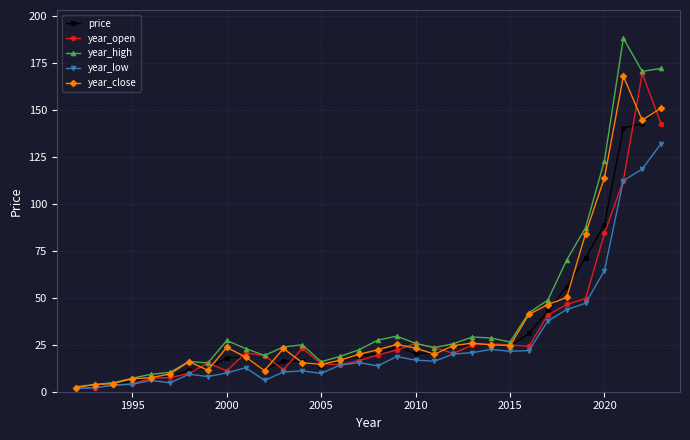

True or false: price has more than 2 points higher than both neighbors.

True